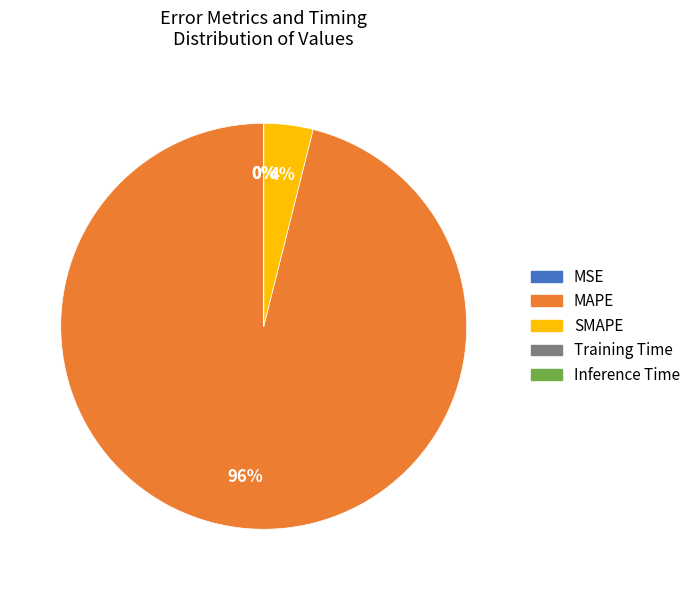

To the nearest percent, what is the combined percentage of SMAPE and MAPE?

100%